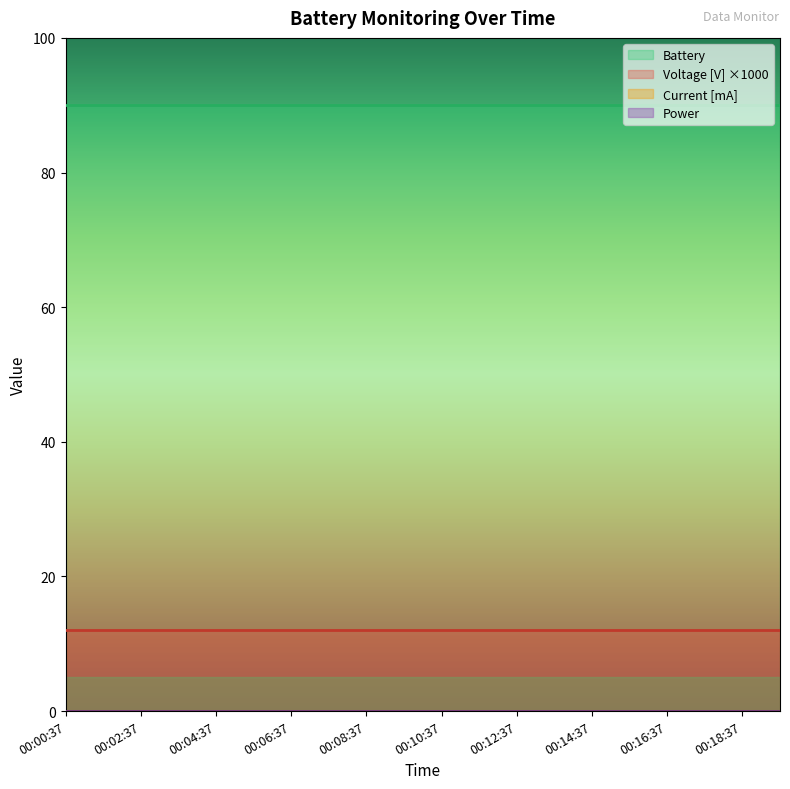

At which label is Power closest to 0?

00:00:37